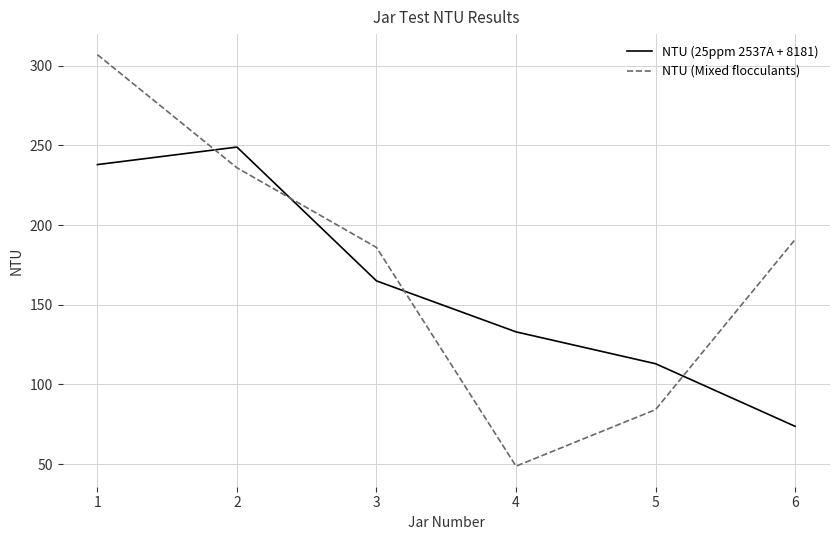

Where does the NTU (25ppm 2537A + 8181) series first go above 165?

1